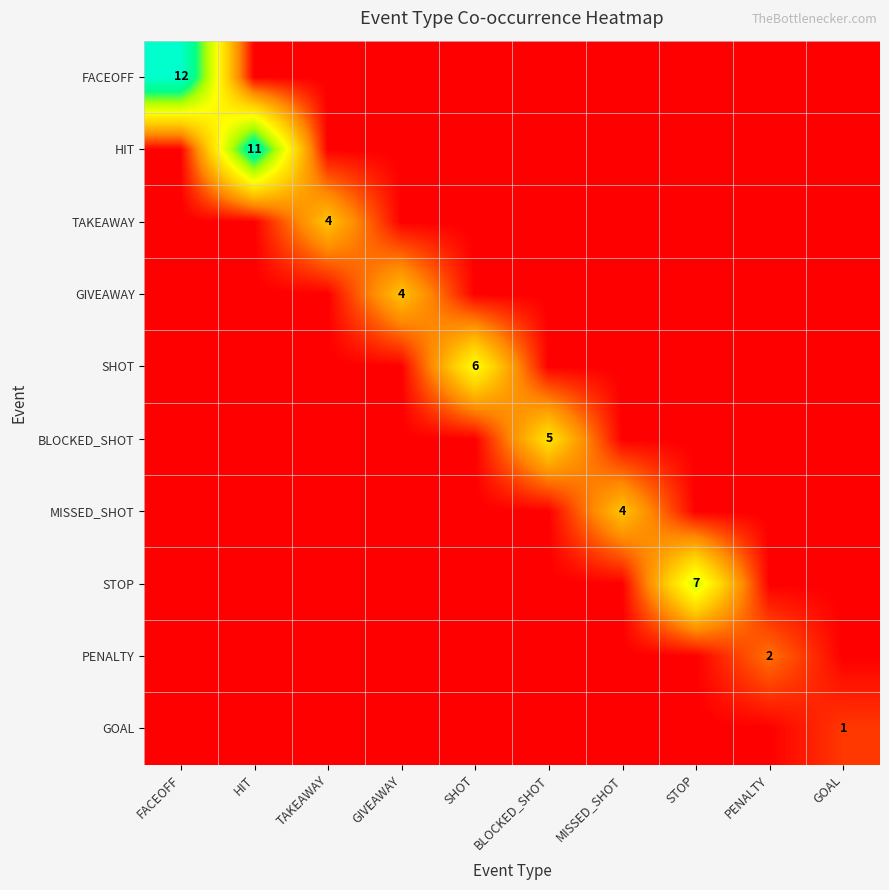

What is the sum of all SHOT values?

6